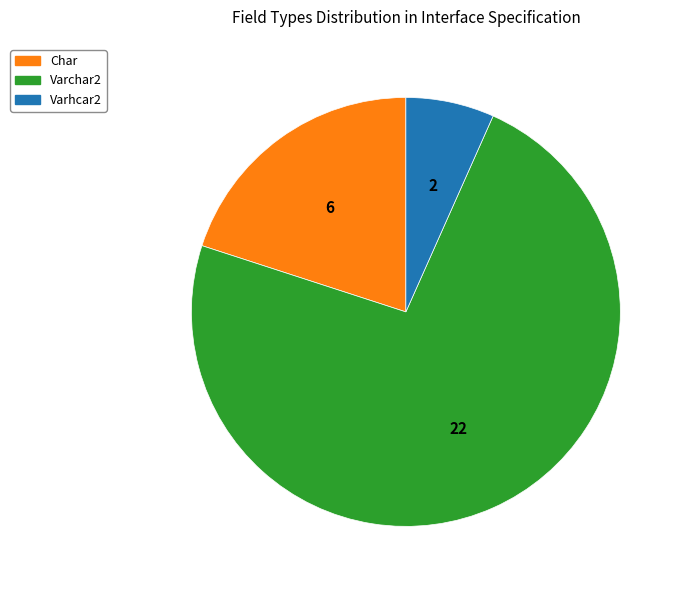

How many segments does this pie chart have?

3